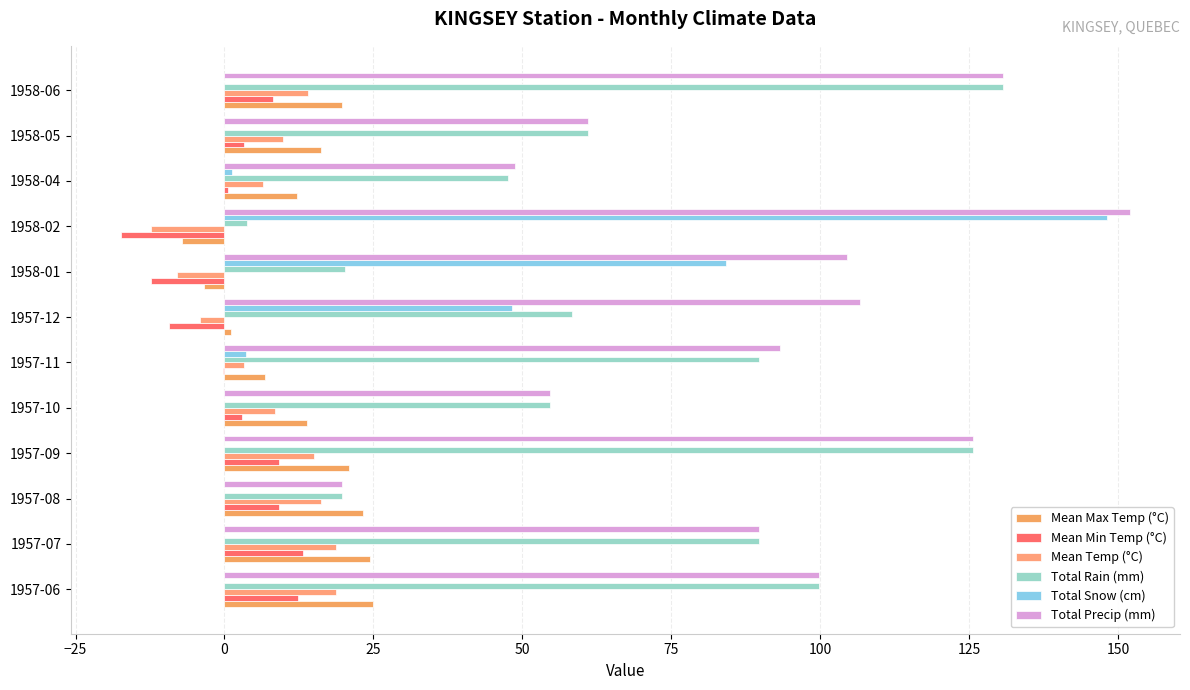

What are all the series names shown in the legend?

Mean Max Temp (°C), Mean Min Temp (°C), Mean Temp (°C), Total Rain (mm), Total Snow (cm), Total Precip (mm)